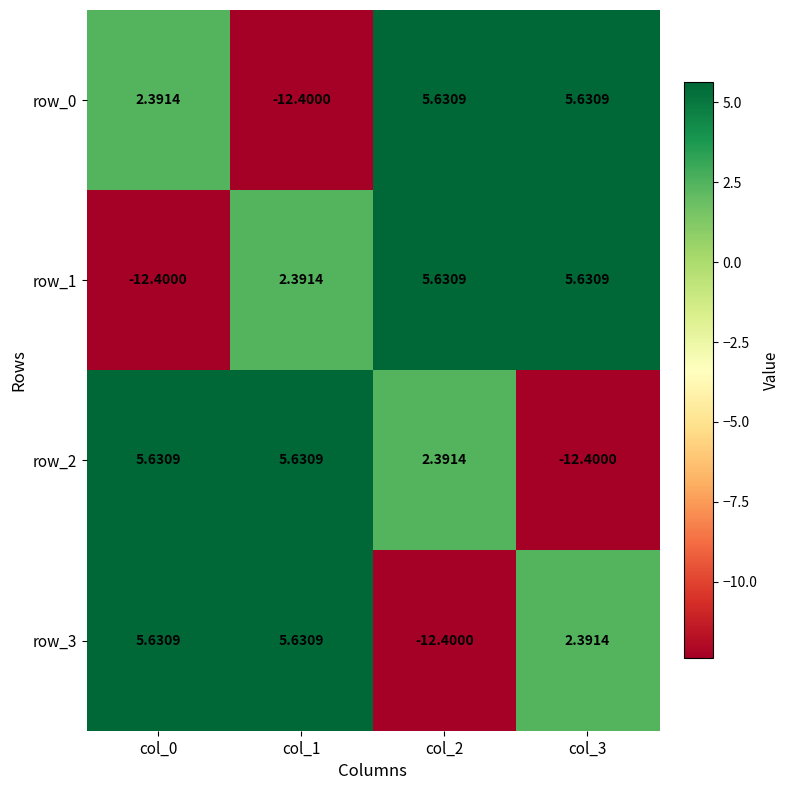

List the labels in order of row_2 value, largest first.

col_0, col_1, col_2, col_3